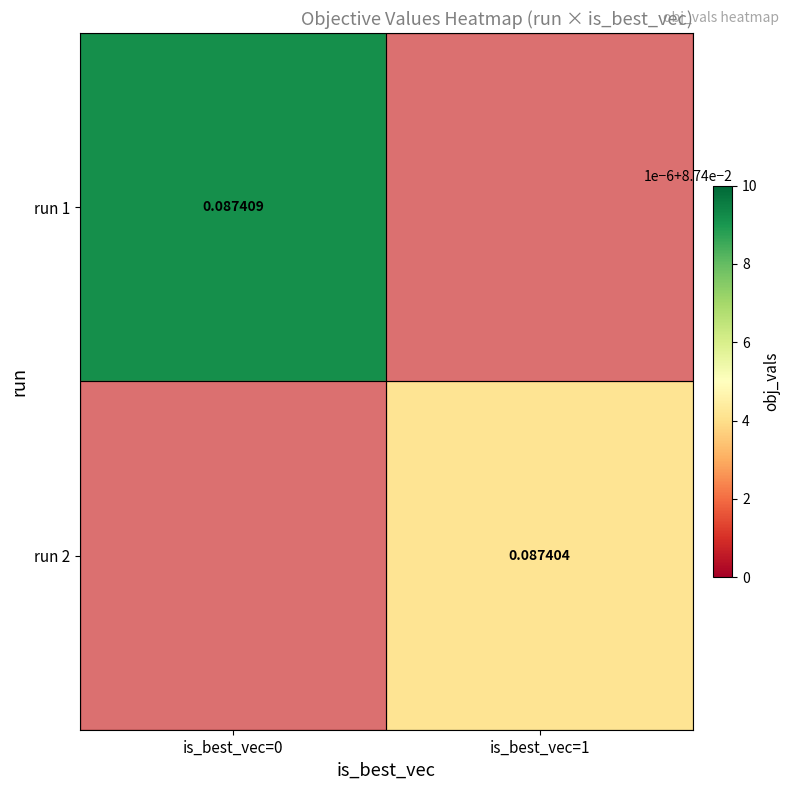

At how many categories does at least one series exceed 0?

2